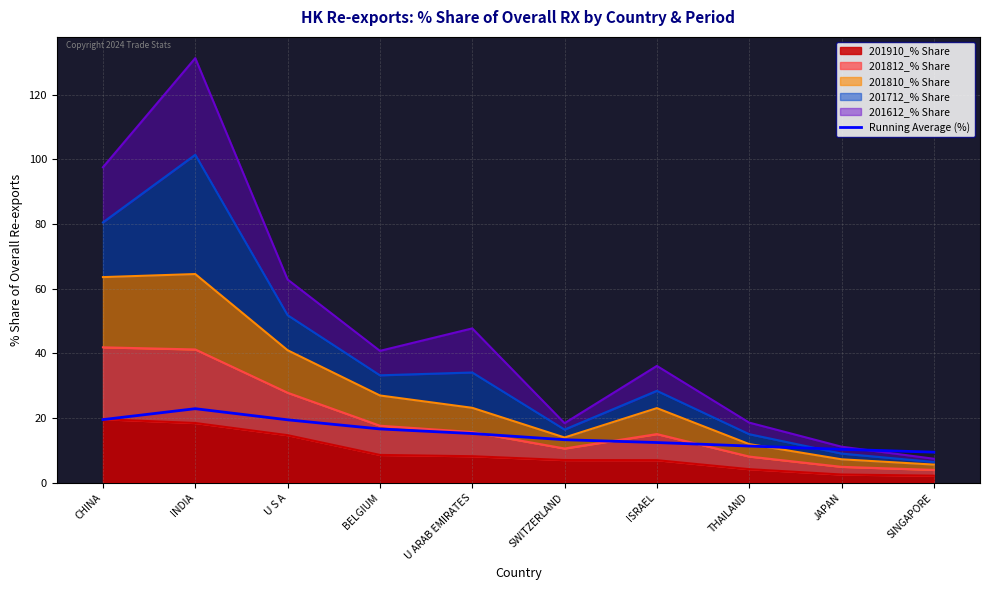

What is the approximate value at CHINA?

19.5